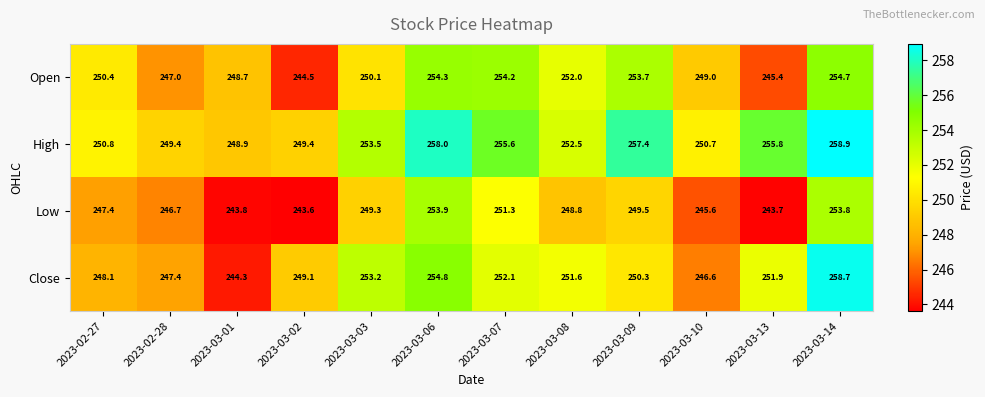

How many data points in High are less than 253?

6